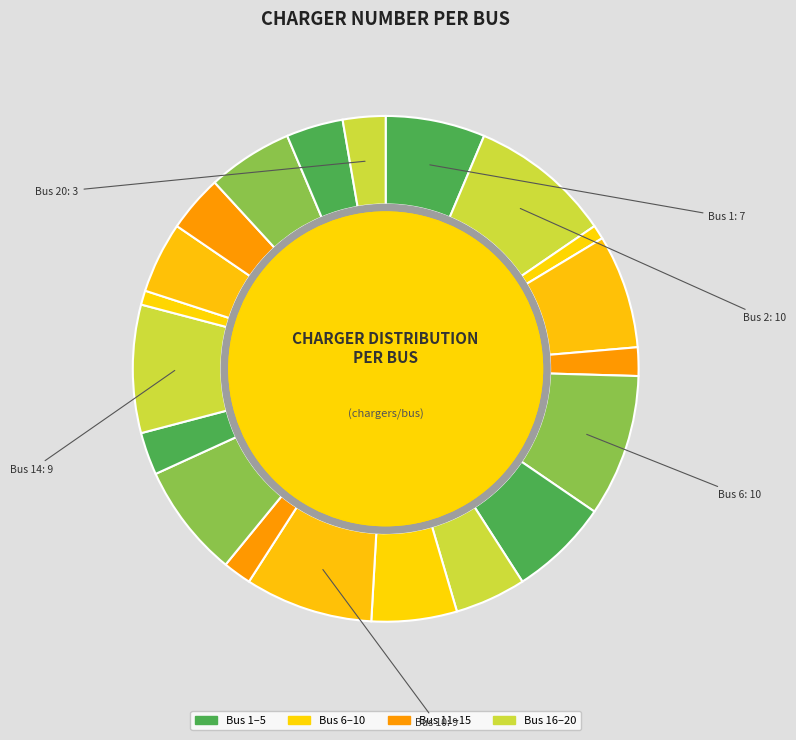

Does any single category account for the majority?

No